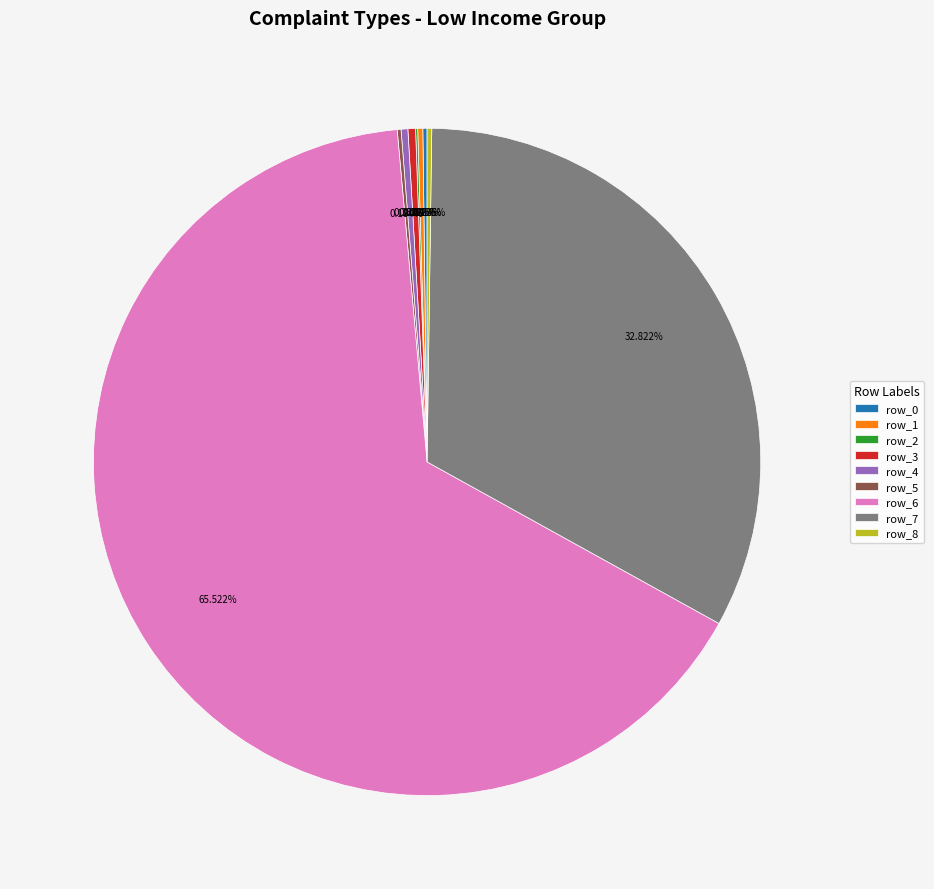

Which slice represents more than half of the pie?

row_6